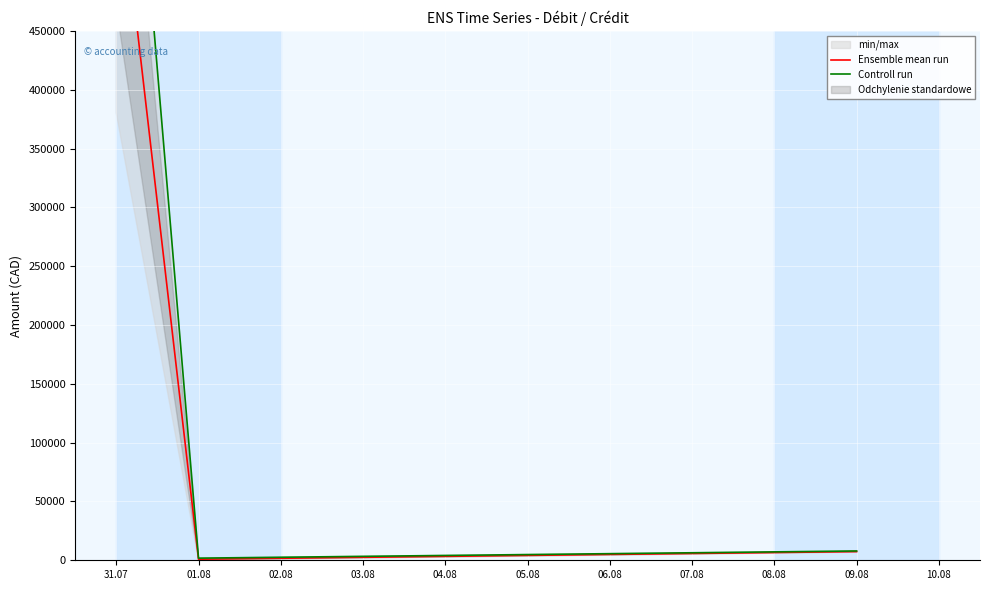

At which label is Ensemble mean run closest to 303303?

09.08